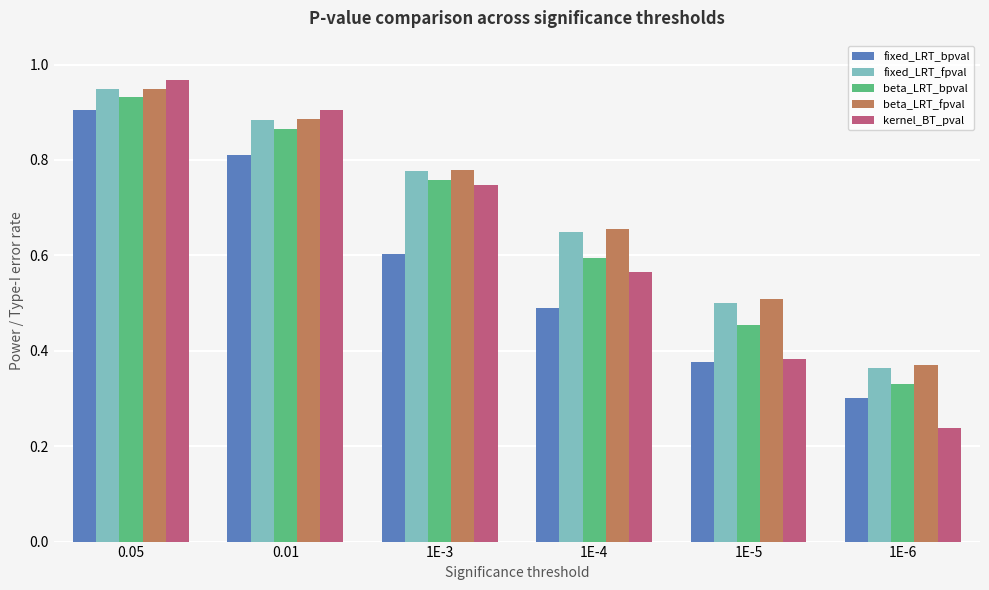

Count the fixed_LRT_bpval values in the range 0 to 1.

6